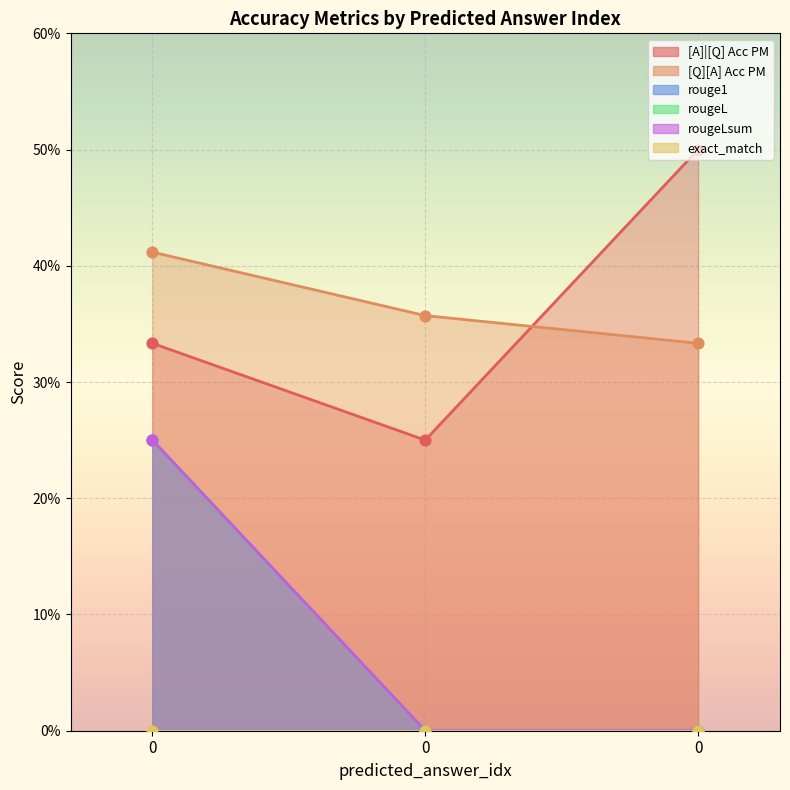

What is the total value across all series at 0?

1.5